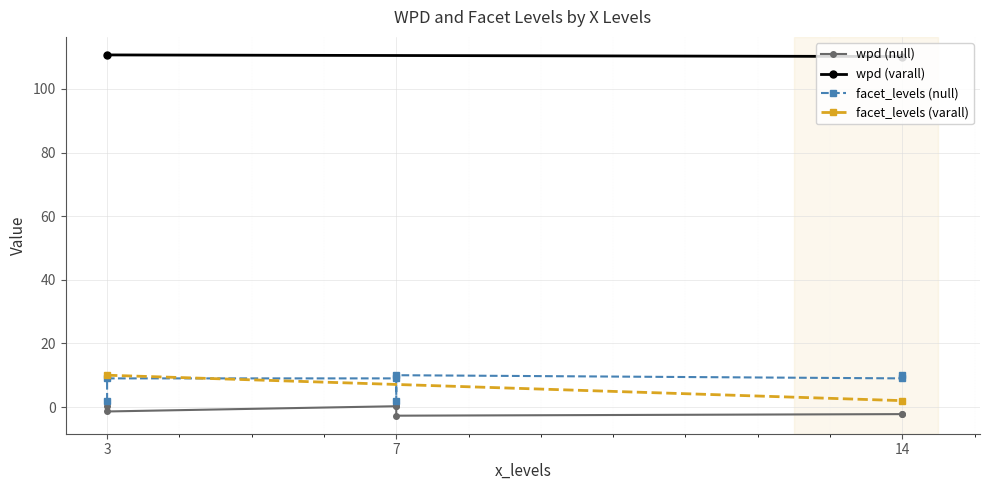

At which category is the sum across all series the highest?

3